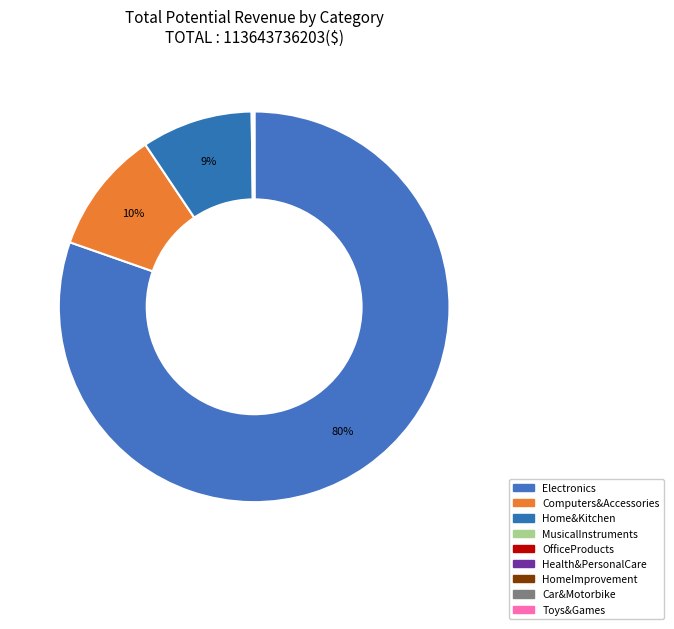

What is the majority slice?

Electronics